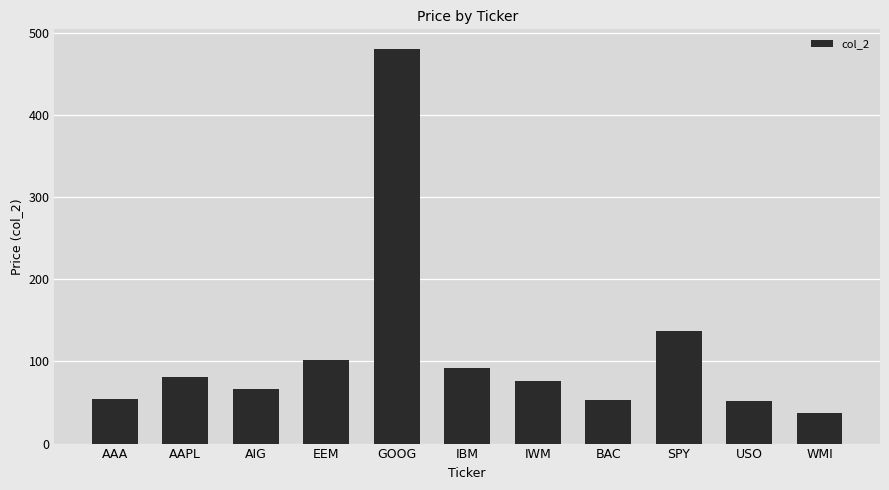

How many bars are there in total?

11